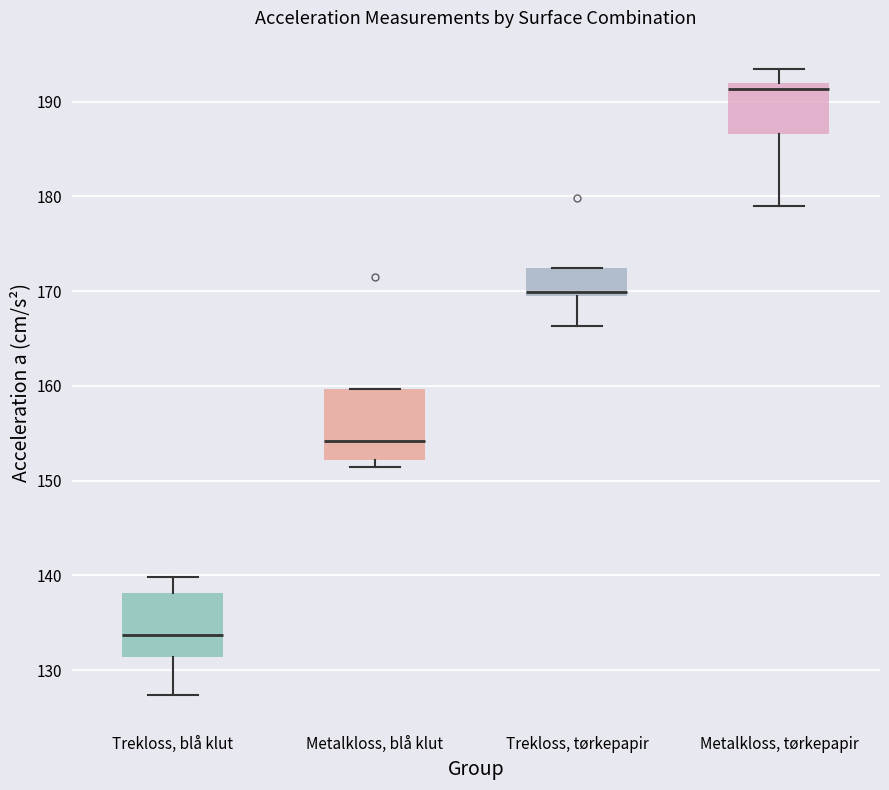

Reading left to right, transcribe this box plot: for each box, give where its median line is, the range the box spans, and where its two whiskers end, as read against the y-axis. The values are not printed on the chart, so give them approximately, as read against the axis.

Trekloss, blå klut: median 134, box 131 to 138, whiskers 127 to 140
Metalkloss, blå klut: median 154, box 152 to 160, whiskers 151 to 160
Trekloss, tørkepapir: median 170, box 169 to 172, whiskers 166 to 172
Metalkloss, tørkepapir: median 191, box 187 to 192, whiskers 179 to 193